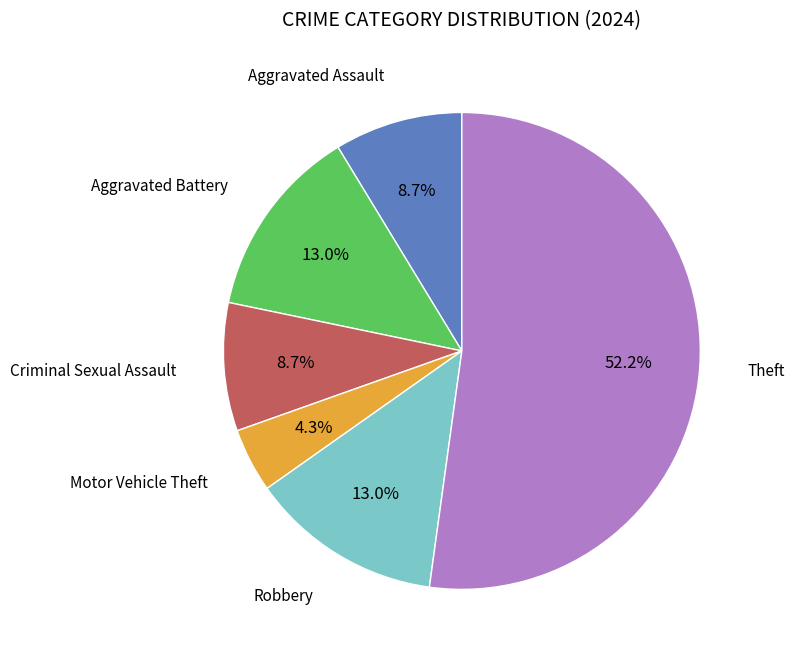

Is there any slice that represents more than half of the pie?

Yes